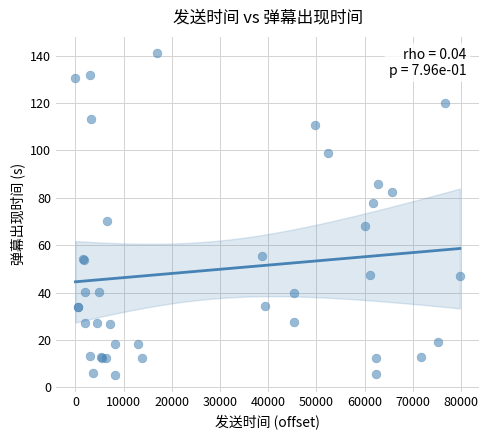

What Y value in the scatter plot is closest to 73?

70.2